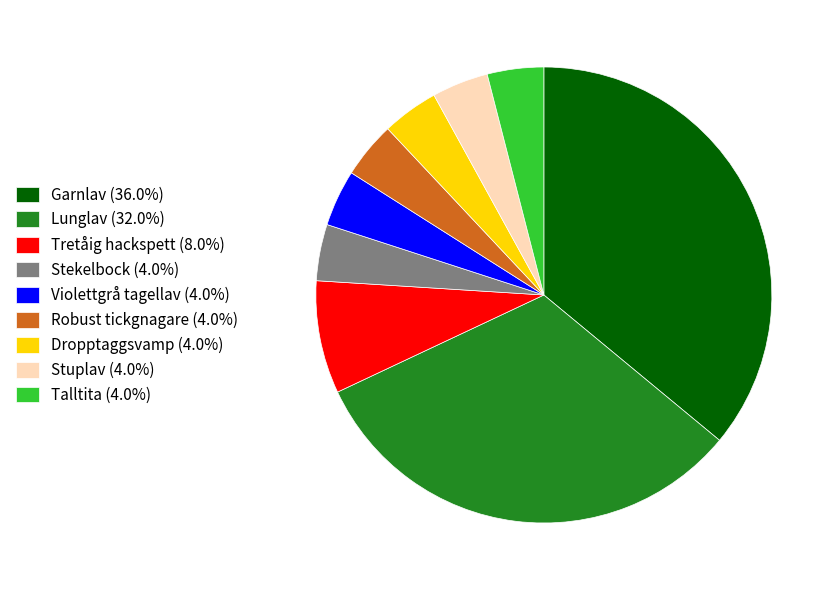

Is Robust tickgnagare (4.0%) the majority of the pie?

No